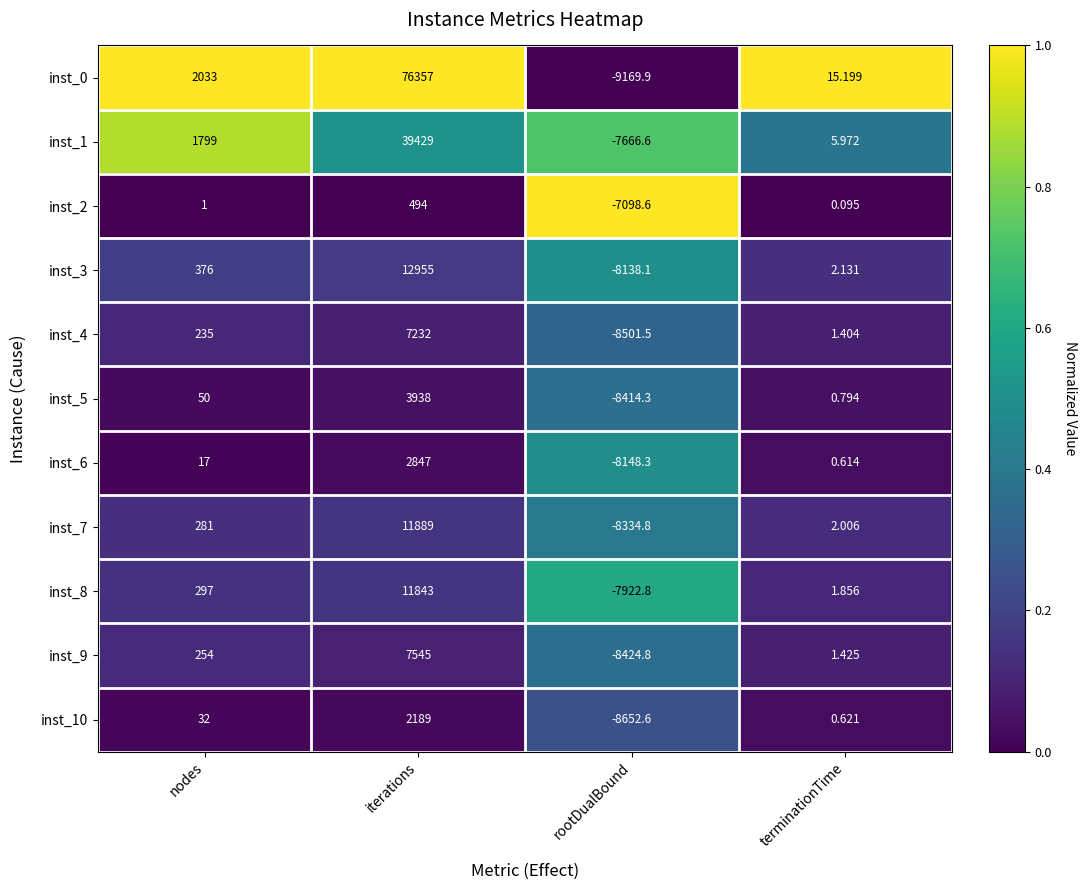

What is the difference between the highest and lowest values at nodes?

2032.0